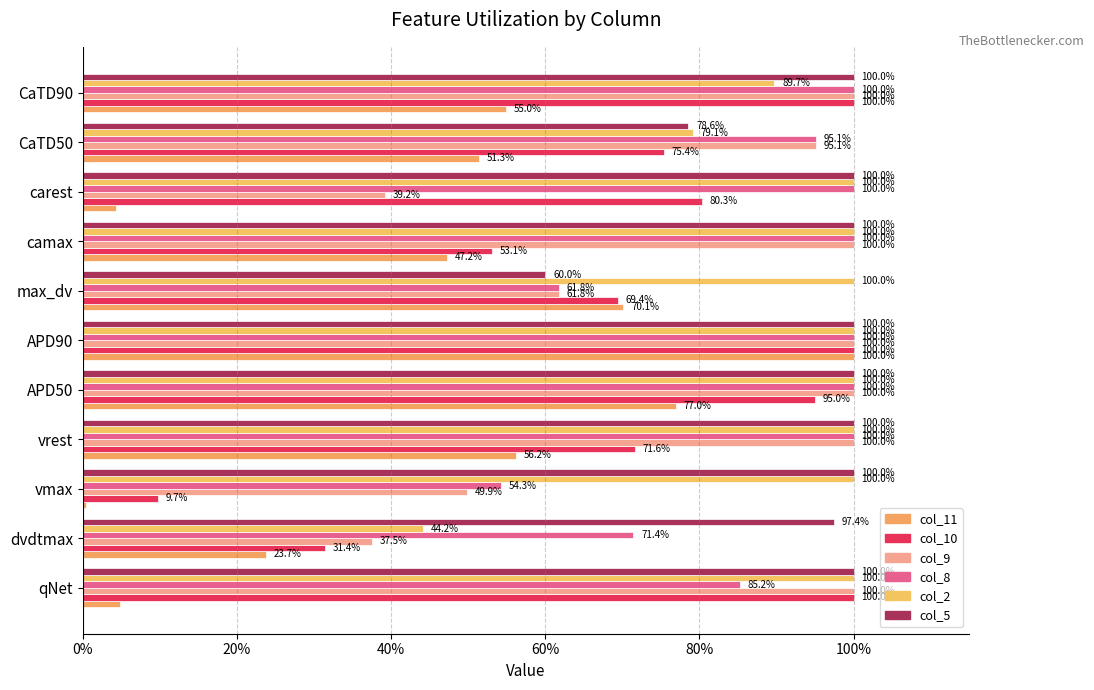

Reading right to left, list all the values displayed in this chart.

col_11: 0.5	0.5	0.0	0.5	0.7	1.0	0.8	0.6	0.0	0.2	0.0
col_10: 1.0	0.8	0.8	0.5	0.7	1.0	0.9	0.7	0.1	0.3	1.0
col_9: 1.0	1.0	0.4	1.0	0.6	1.0	1.0	1.0	0.5	0.4	1.0
col_8: 1.0	1.0	1.0	1.0	0.6	1.0	1.0	1.0	0.5	0.7	0.9
col_2: 0.9	0.8	1.0	1.0	1.0	1.0	1.0	1.0	1.0	0.4	1.0
col_5: 1.0	0.8	1.0	1.0	0.6	1.0	1.0	1.0	1.0	1.0	1.0